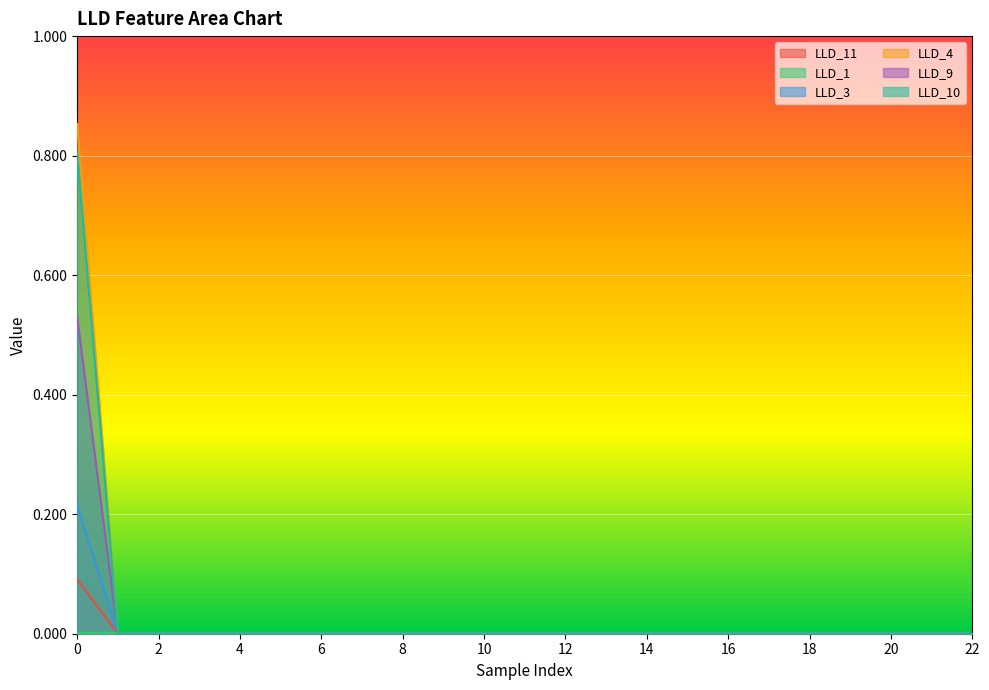

Between 11 and 18, which is larger?

11